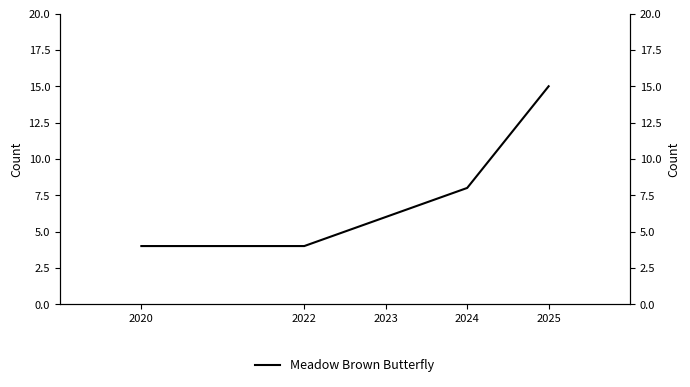

True or false: the data has more than 2 interior local peaks.

False